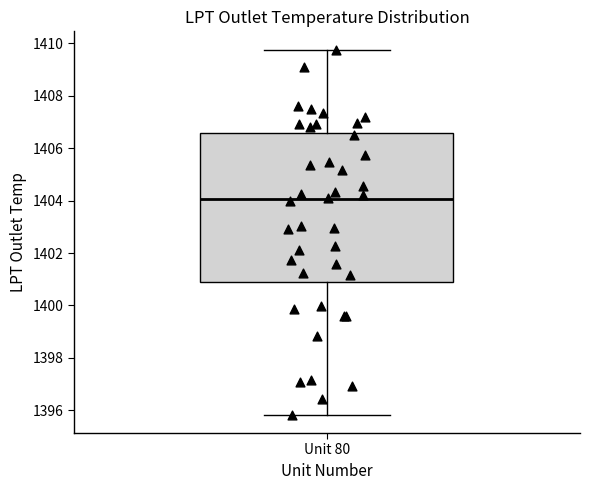

Read this box plot against the y-axis: the position of the median line, the range covered by the box, and the ends of both whiskers. The values are not printed on the chart, so give them approximately, as read against the axis.

median 1404.0, box 1400.8 to 1406.6, whiskers 1395.8 to 1409.8